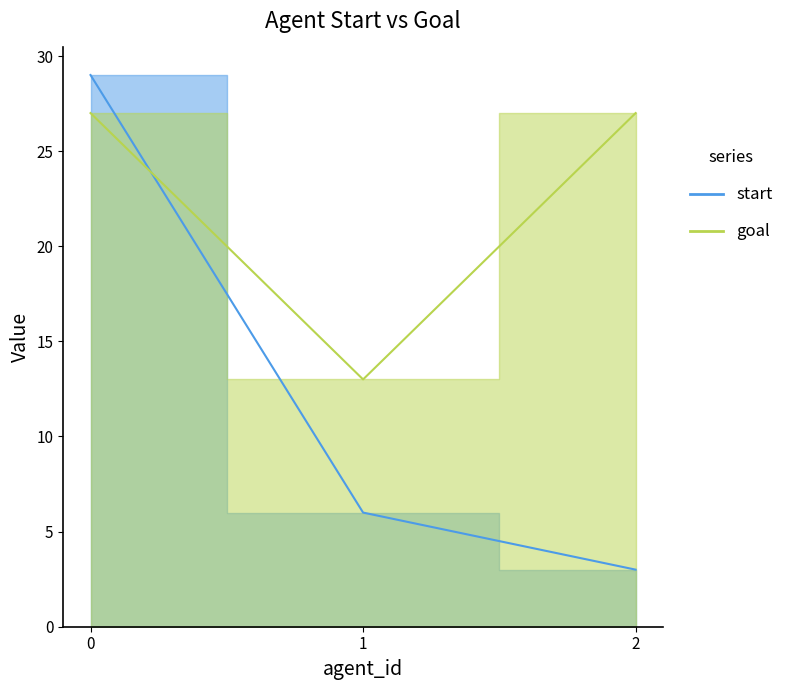

List the series in order of their peak value, highest first.

start, goal